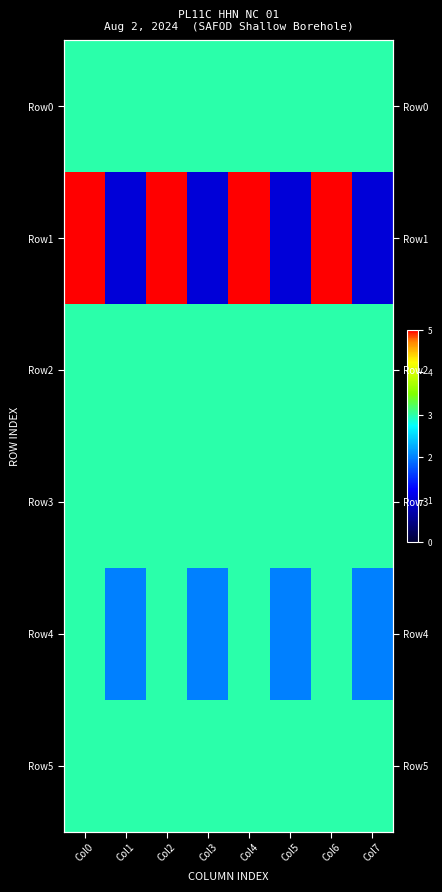

Rank the categories by Row3 value from highest to lowest.

Col0, Col1, Col2, Col3, Col4, Col5, Col6, Col7